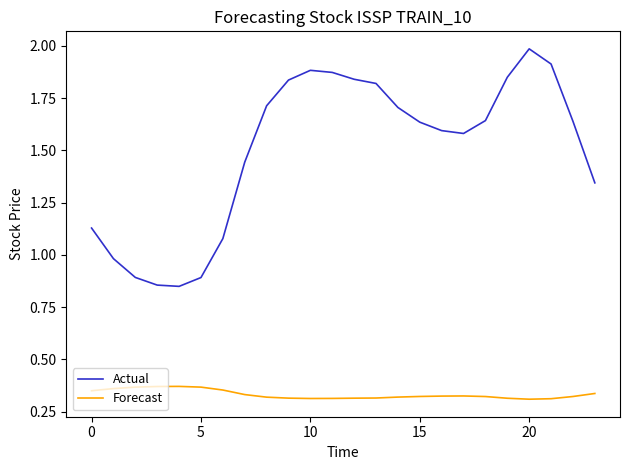

Does the chart have visible grid lines?

No